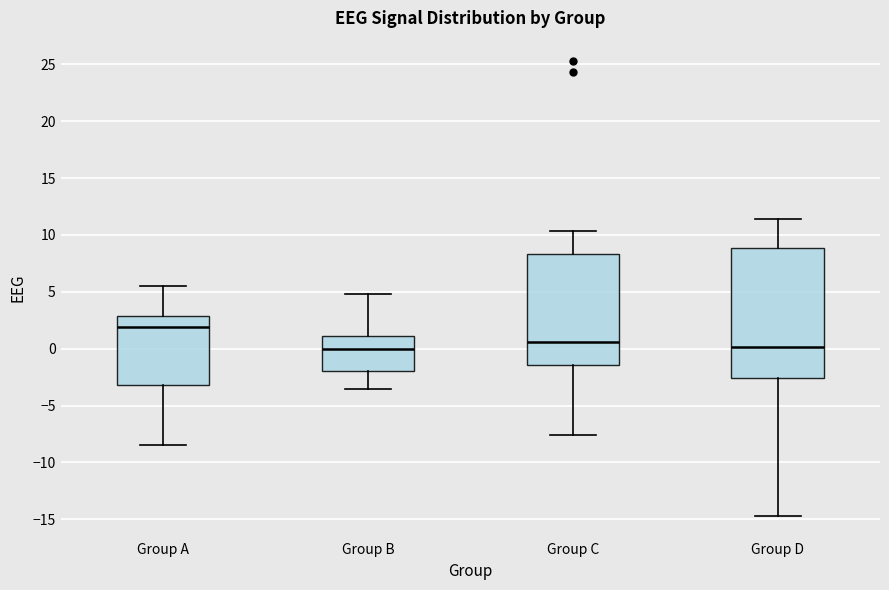

Reading left to right, transcribe this box plot: for each box, give where its median line is, the range the box spans, and where its two whiskers end, as read against the y-axis. The values are not printed on the chart, so give them approximately, as read against the axis.

Group A: median 2.0, box -3.0 to 3.0, whiskers -8.5 to 5.5
Group B: median 0.0, box -2.0 to 1.0, whiskers -3.5 to 5.0
Group C: median 0.5, box -1.5 to 8.5, whiskers -7.5 to 10.5
Group D: median 0.0, box -2.5 to 9.0, whiskers -14.5 to 11.5